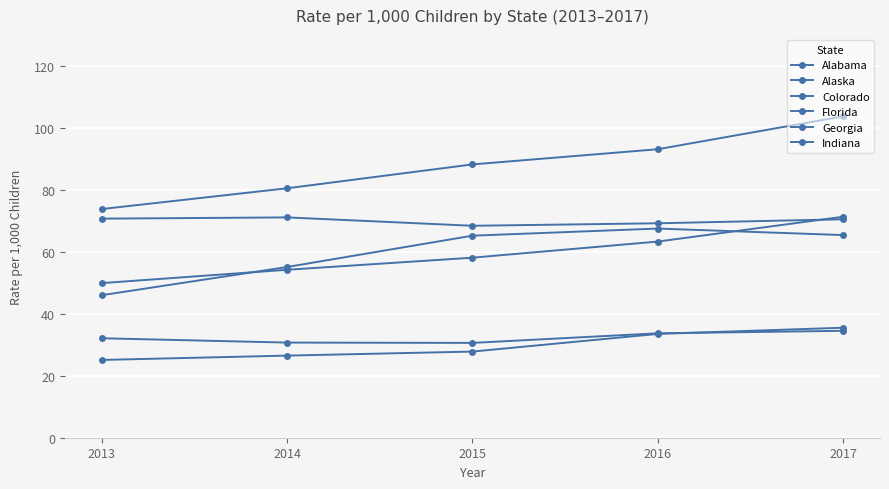

Count the number of data series in this chart.

6